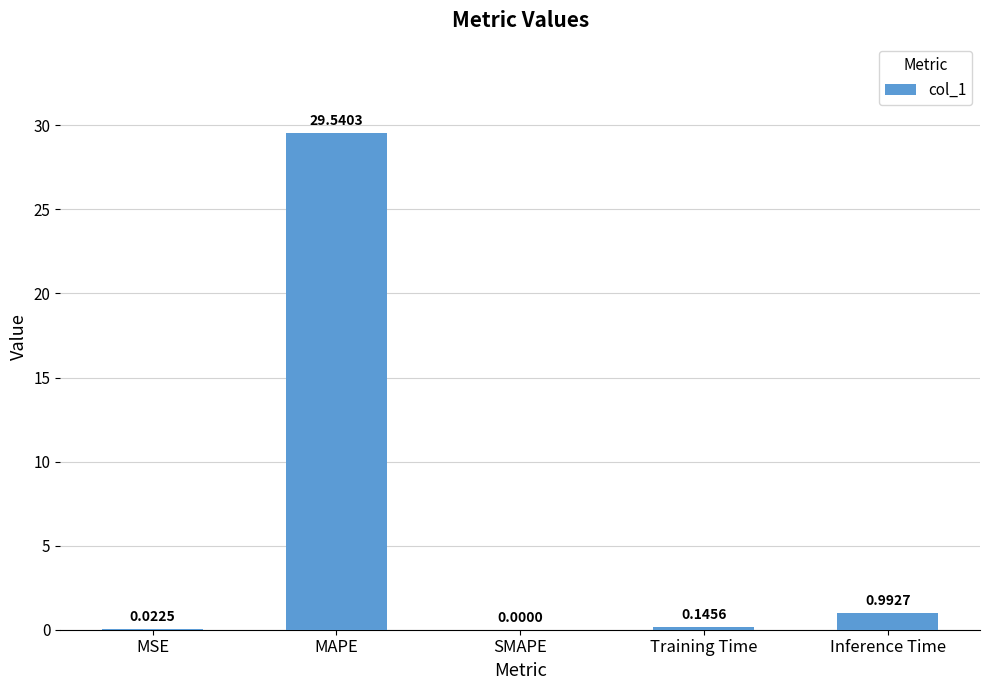

What is the maximum value shown in the chart?

29.5